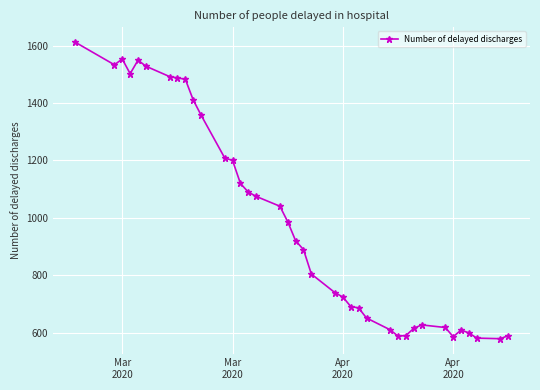

What is the difference between the maximum and minimum values?

1032